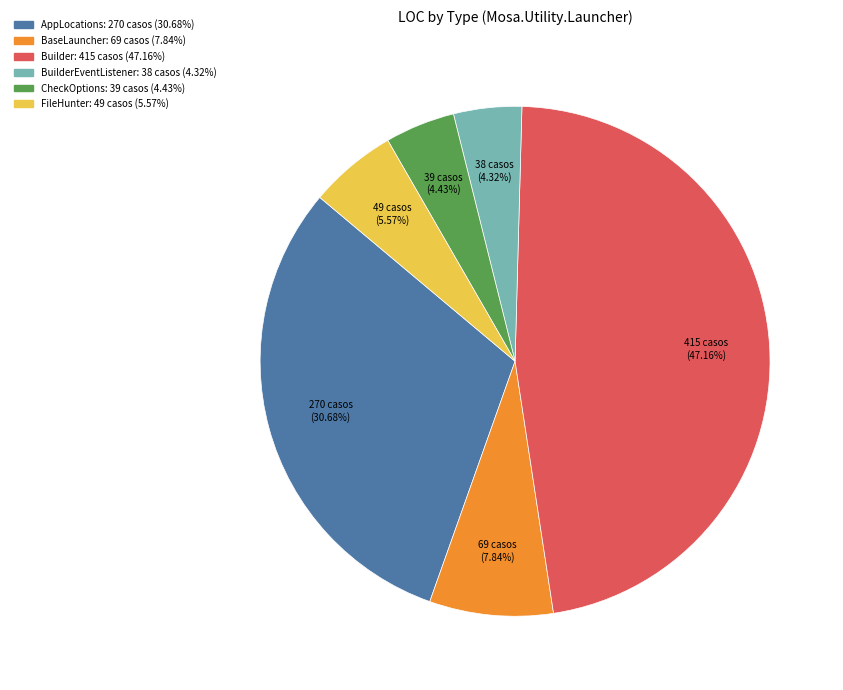

Is there any slice that represents more than half of the pie?

No